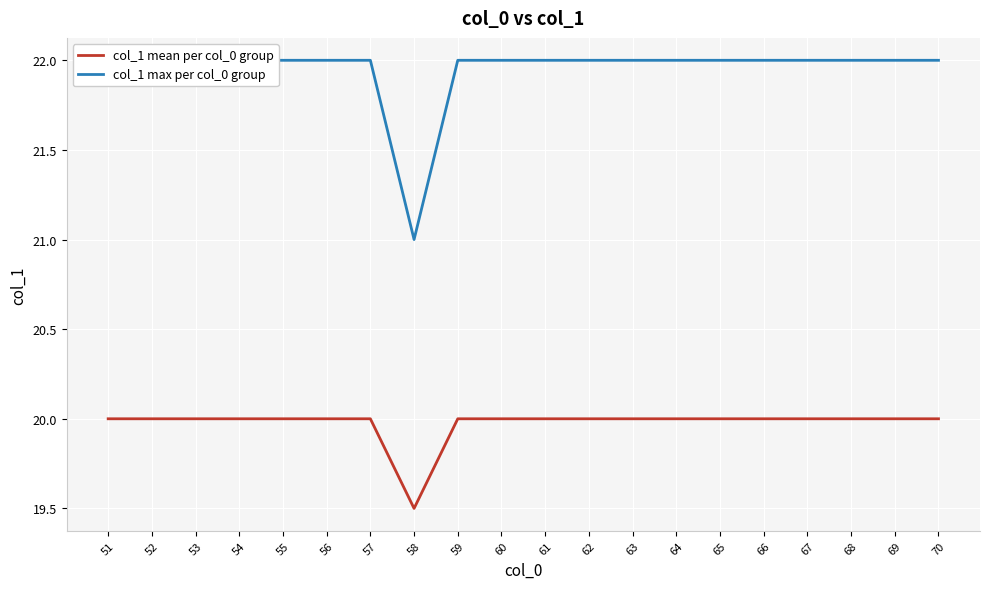

How many values in the col_1 mean per col_0 group series are below 20?

1